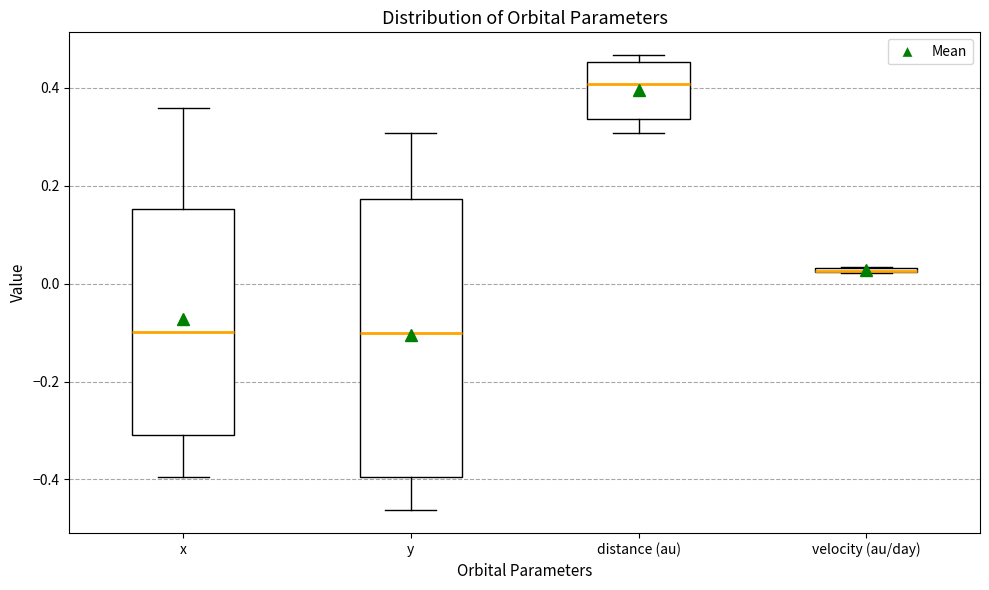

Which box is the tallest, from its lower edge to its upper edge?

y